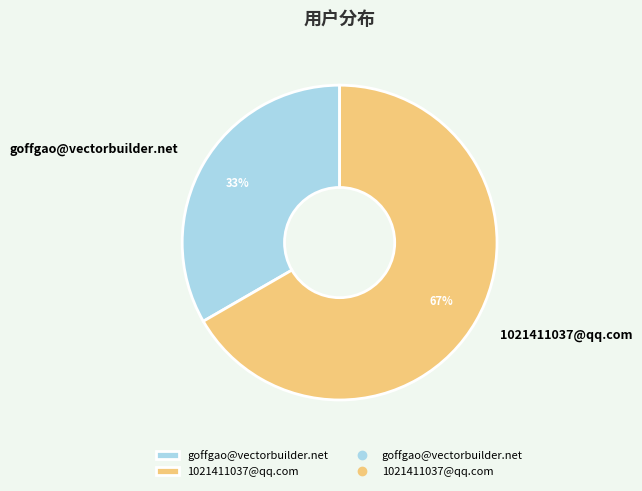

Does any single category account for the majority?

Yes